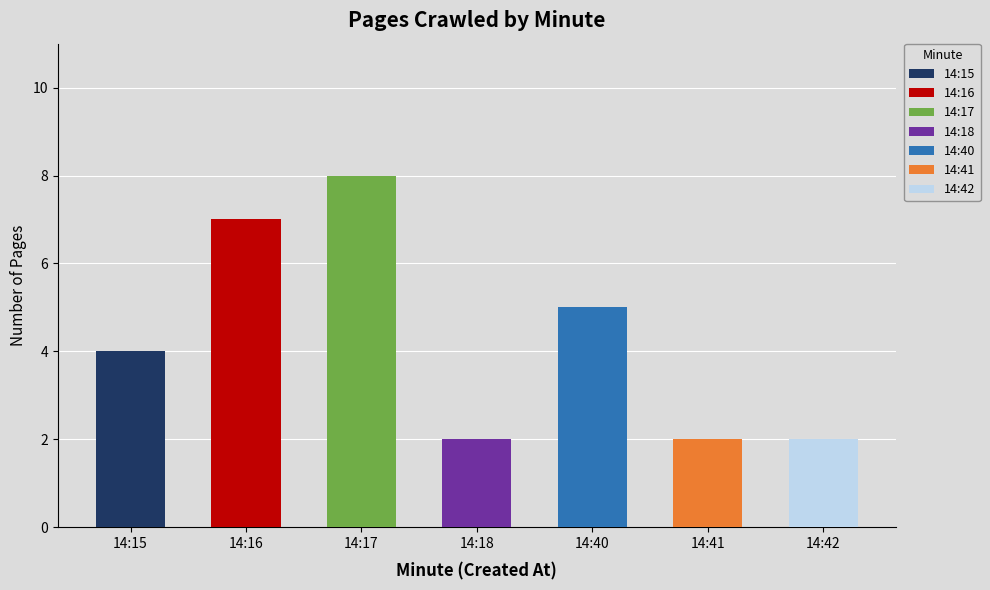

What value does the data have at 14:41?

2